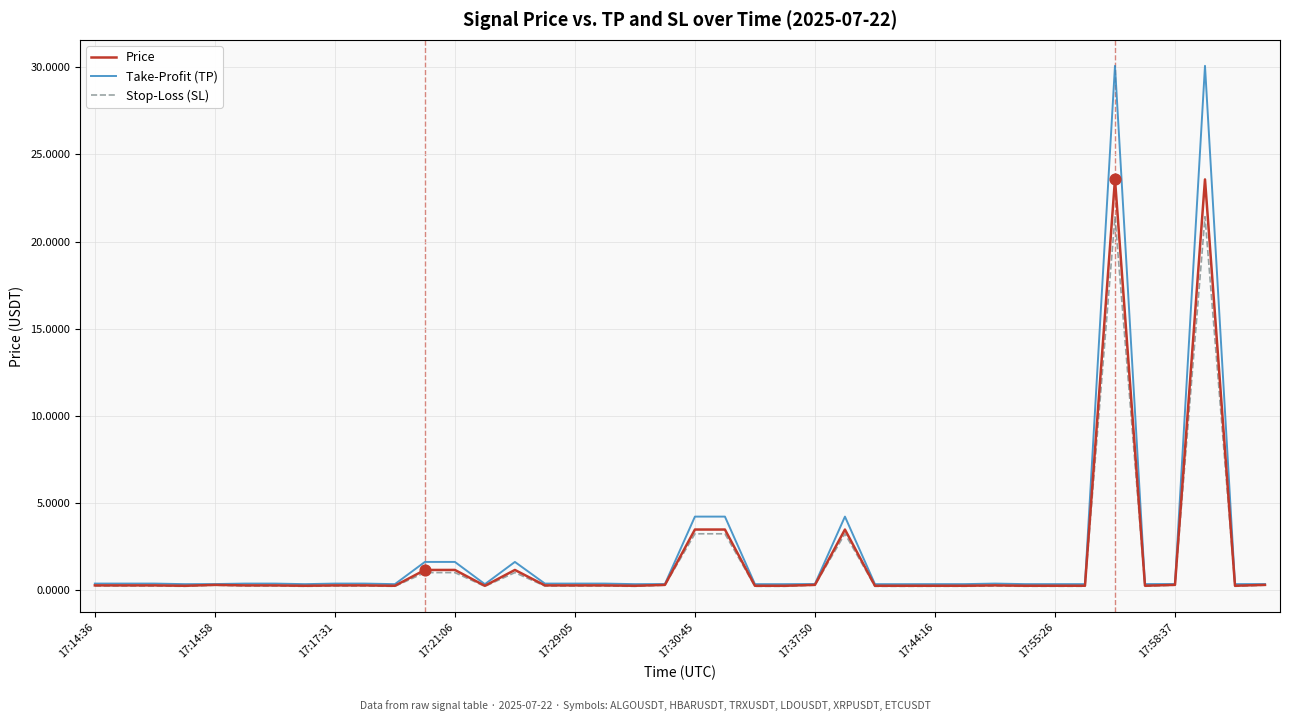

At how many categories does at least one series exceed 23?

2